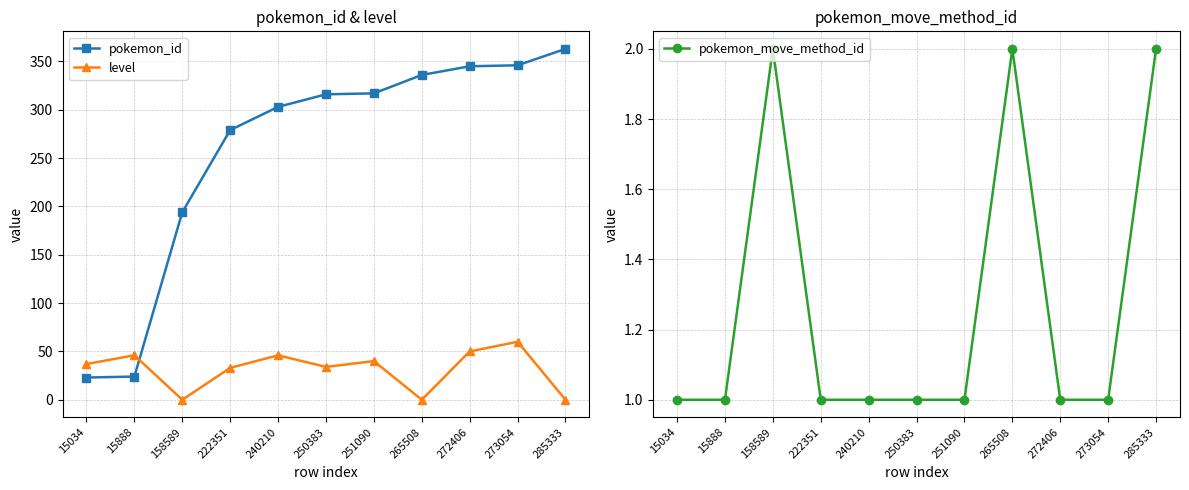

True or false: pokemon_id has more than 0 points higher than both neighbors.

False